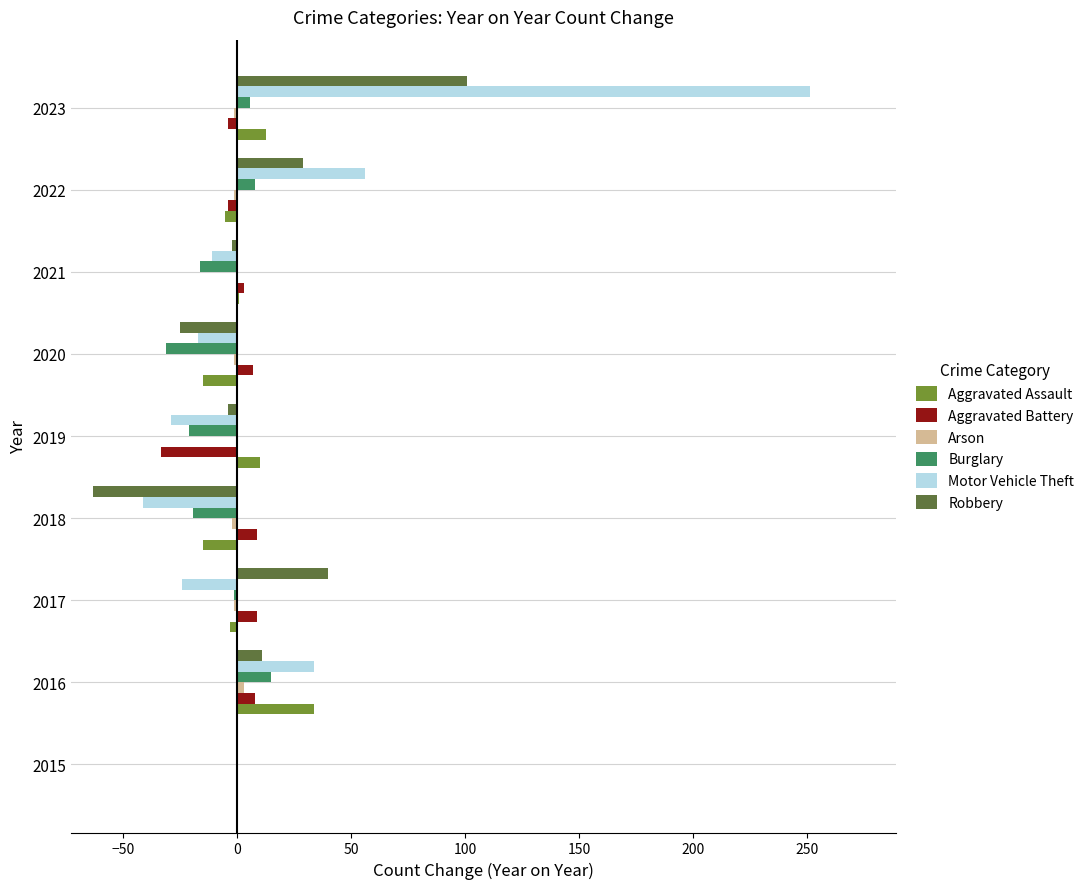

Is it true that Robbery equals 51 at 2023?

False